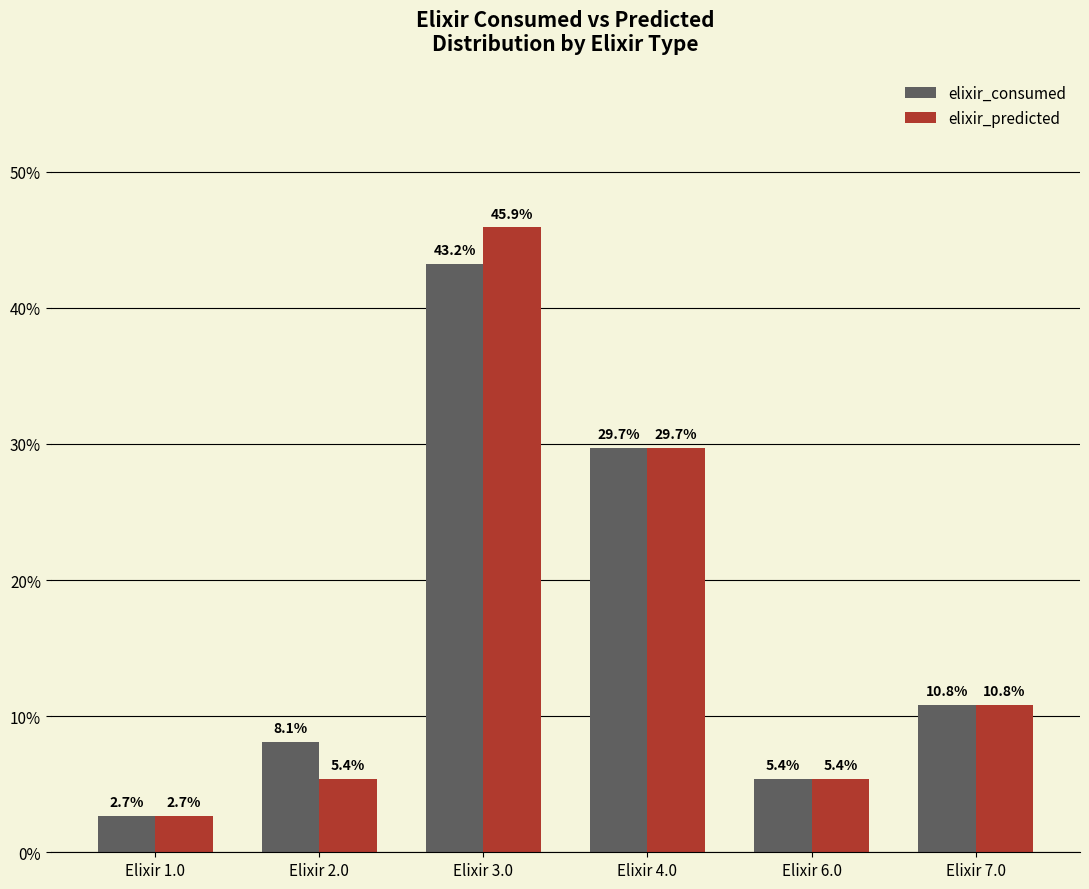

The elixir_predicted series shows 2.7 at Elixir 1.0. True or false?

True